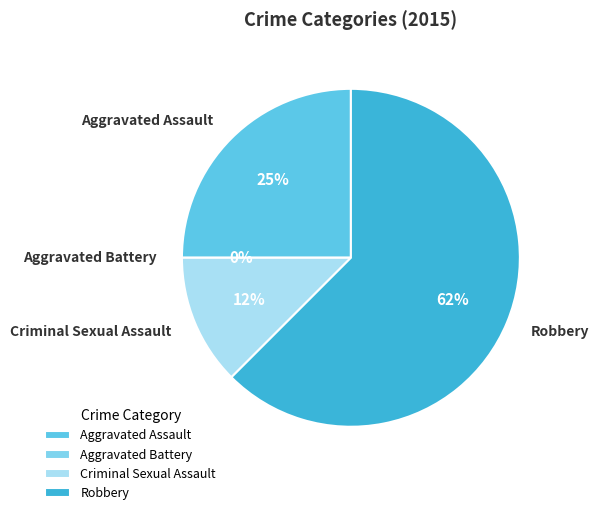

Which category has the biggest portion of the pie?

Robbery